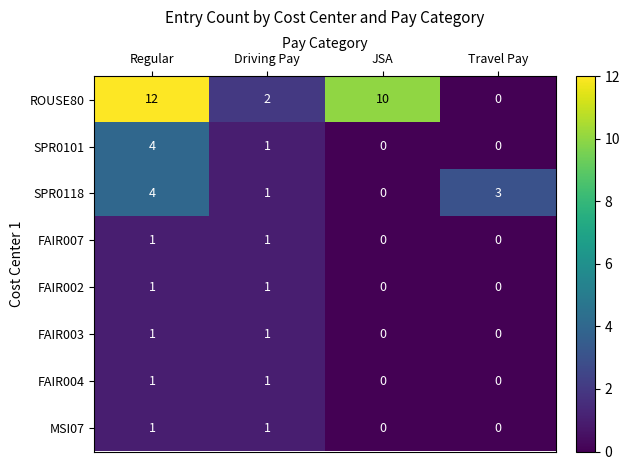

What is the total value across all series at Driving Pay?

9